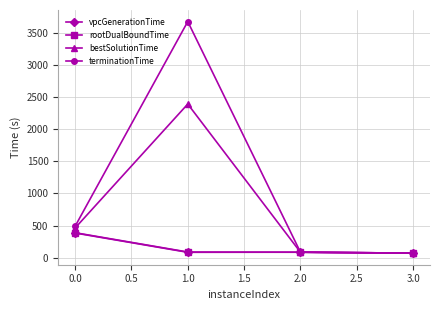

The value of rootDualBoundTime at 2.0 is 83.7. True or false?

True